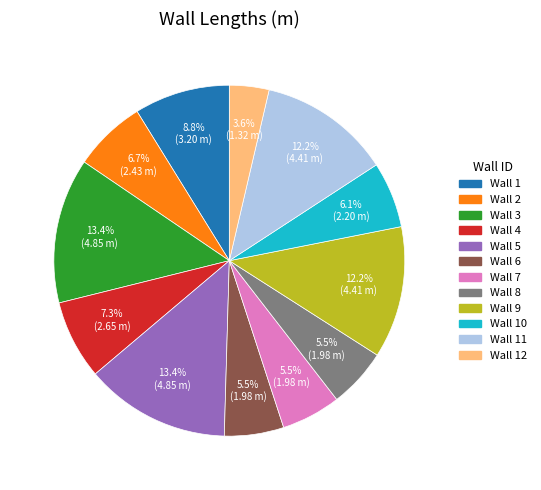

Is there any slice that represents more than half of the pie?

No